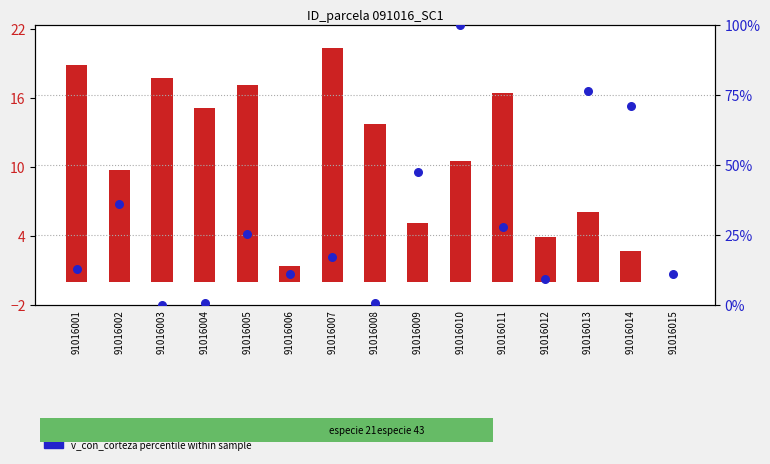

At how many categories does at least one series exceed 36?

4